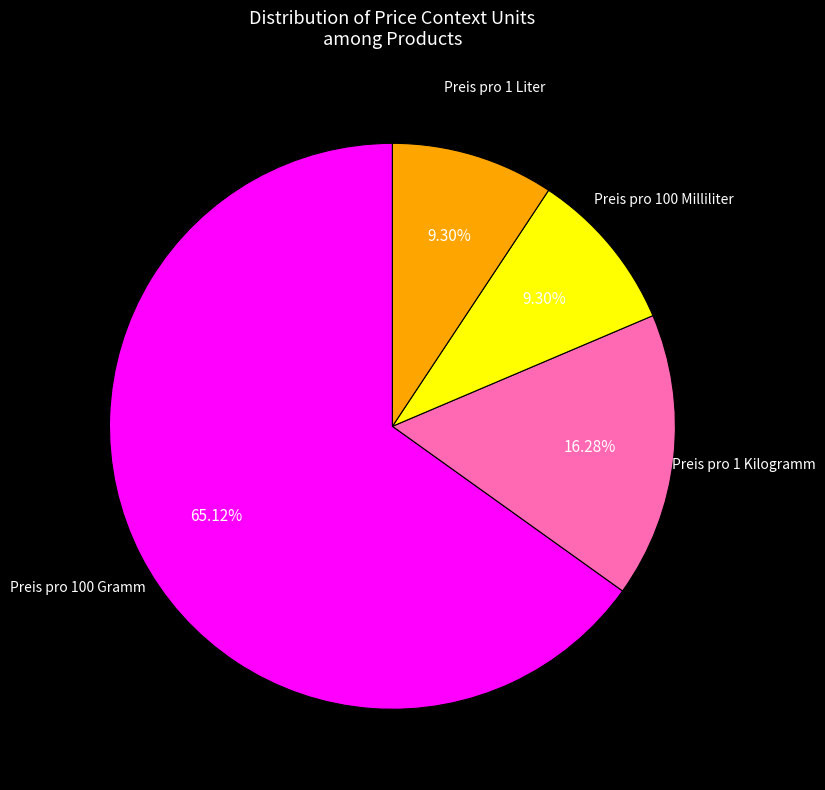

How many segments does this pie chart have?

4